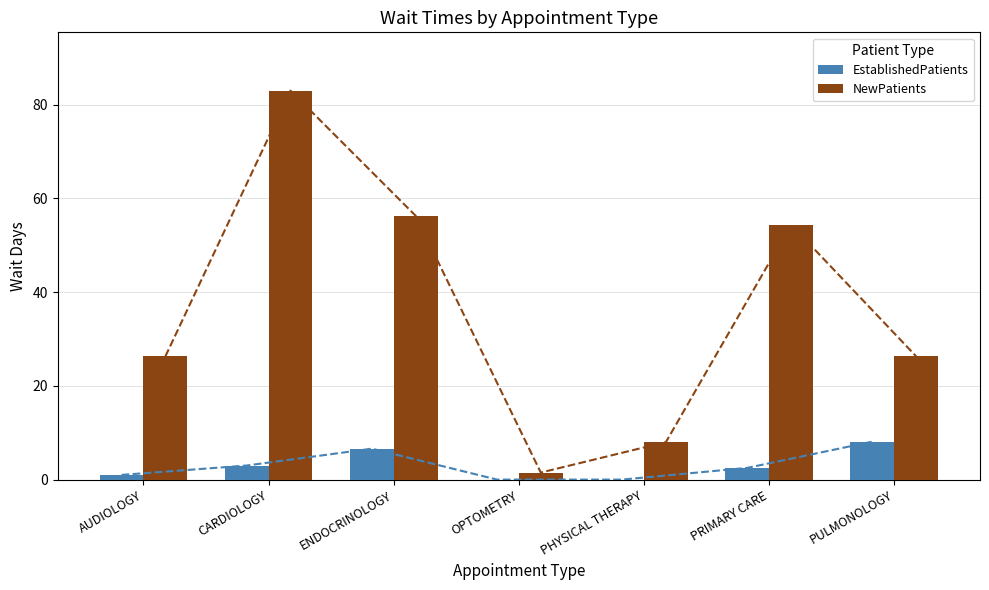

What is the highest value of the NewPatients series?

83.0